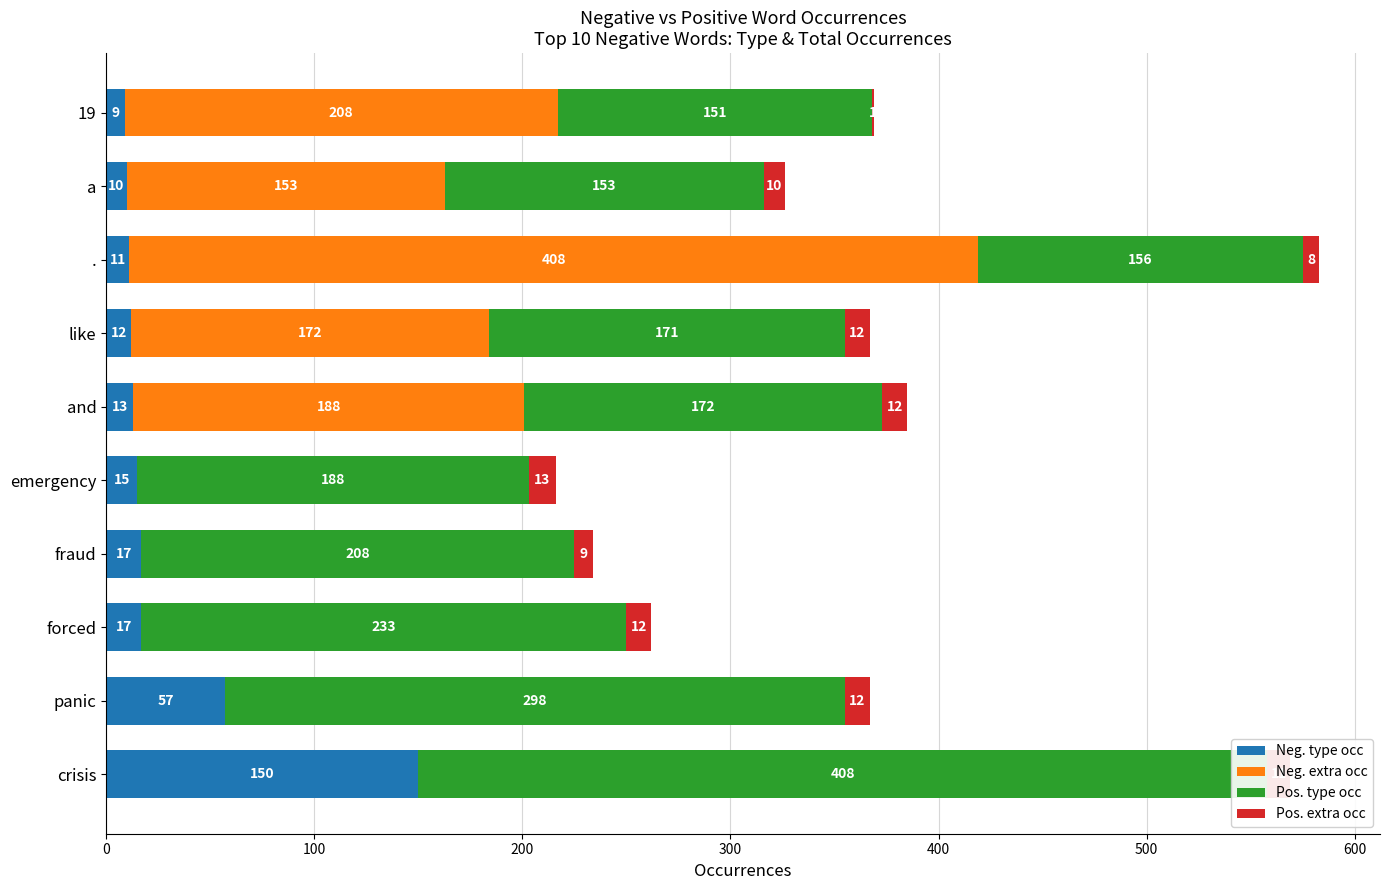

How many categories are shown in the chart?

10